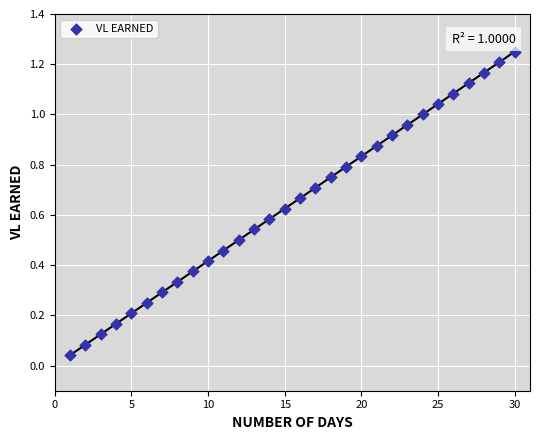

What is the range of X values (max minus min)?

29.0